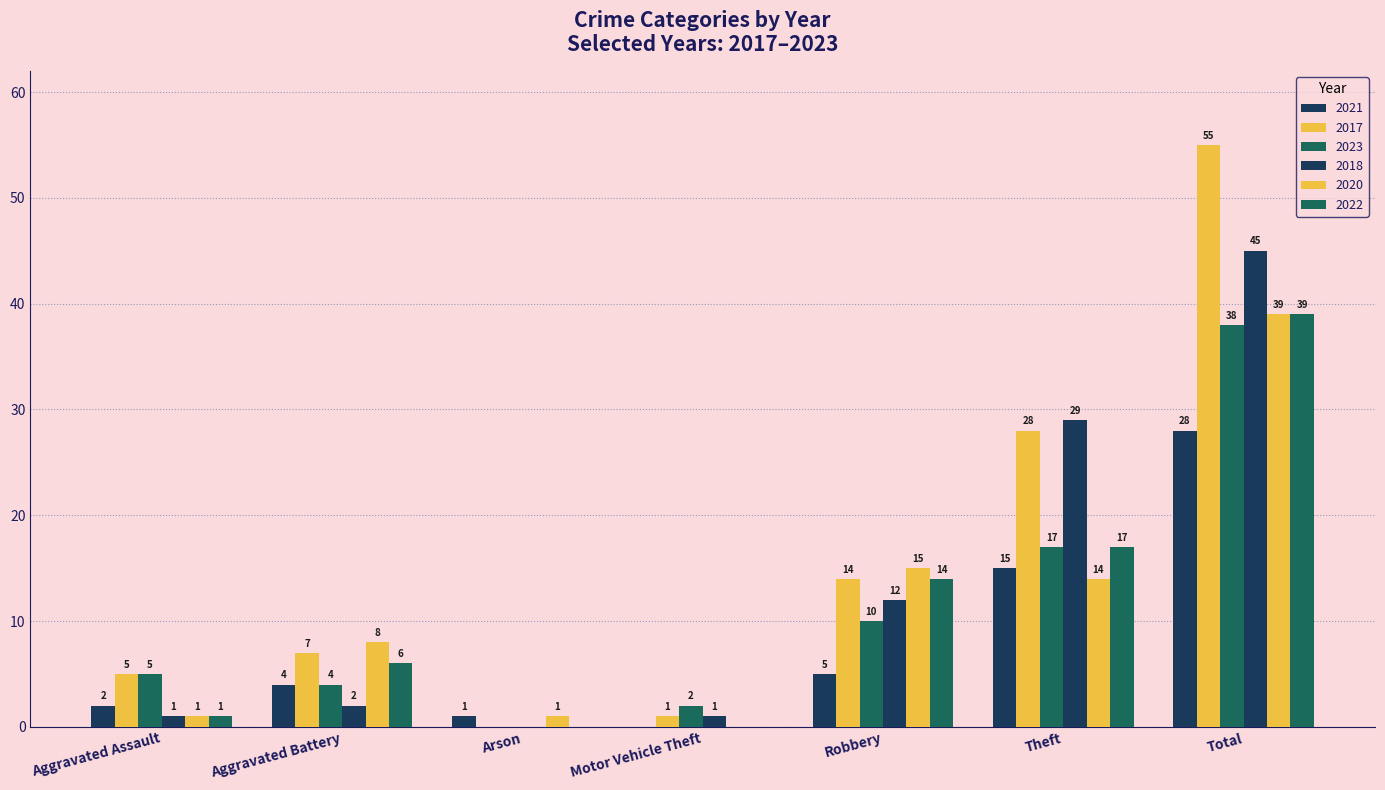

How many values in 2017 are above zero?

6